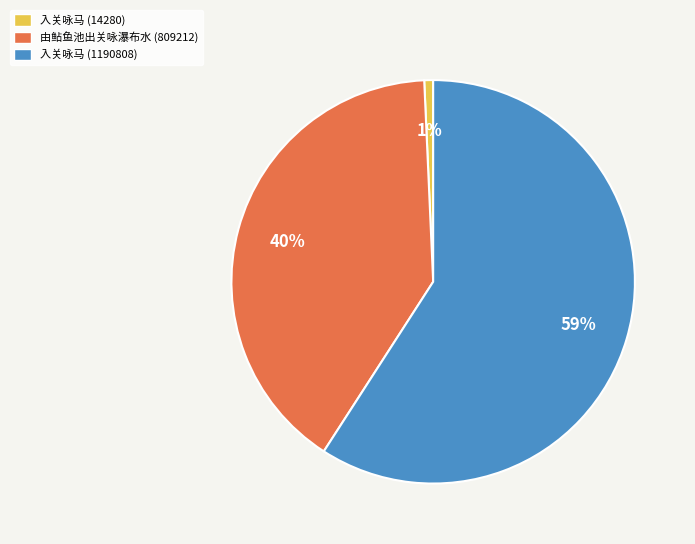

To the nearest percent, what portion does 入关咏马 (14280) represent?

1%